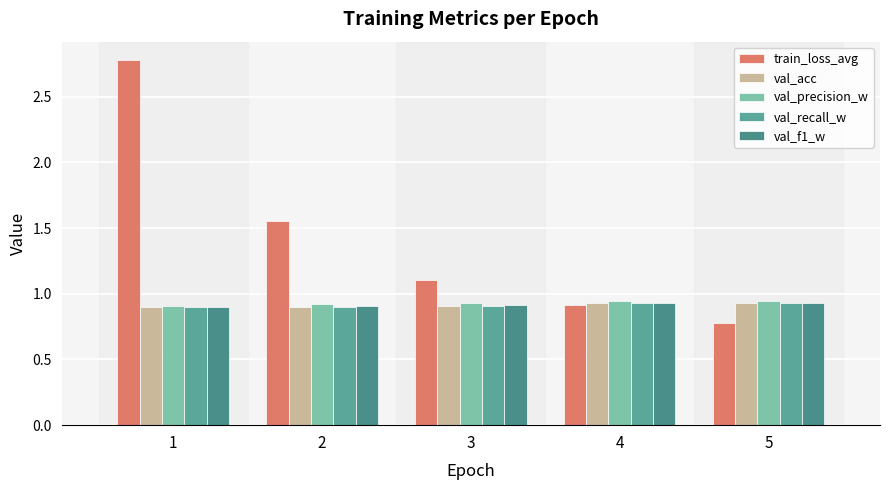

List the labels in order of train_loss_avg value, largest first.

1, 2, 3, 4, 5